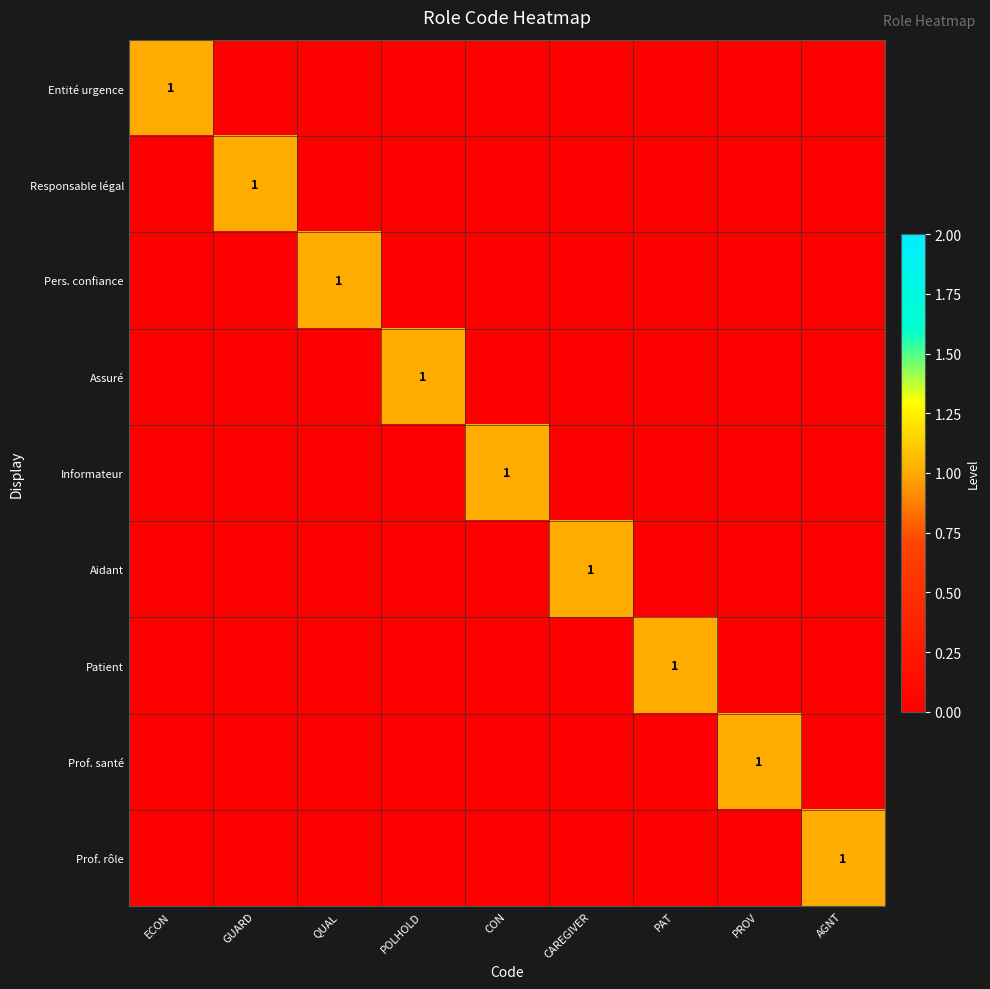

Which category has the highest value across all series?

ECON